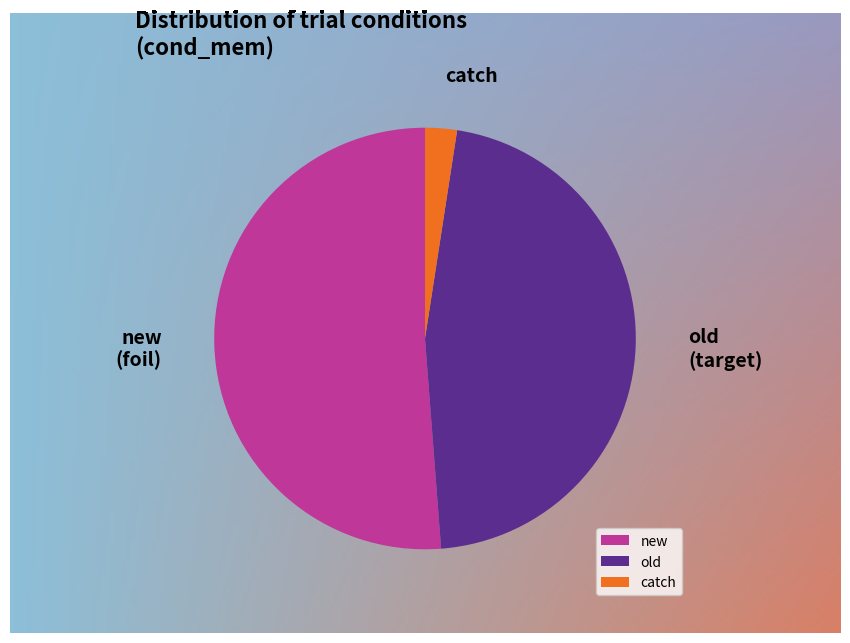

True or false: old accounts for 36% of the total.

False